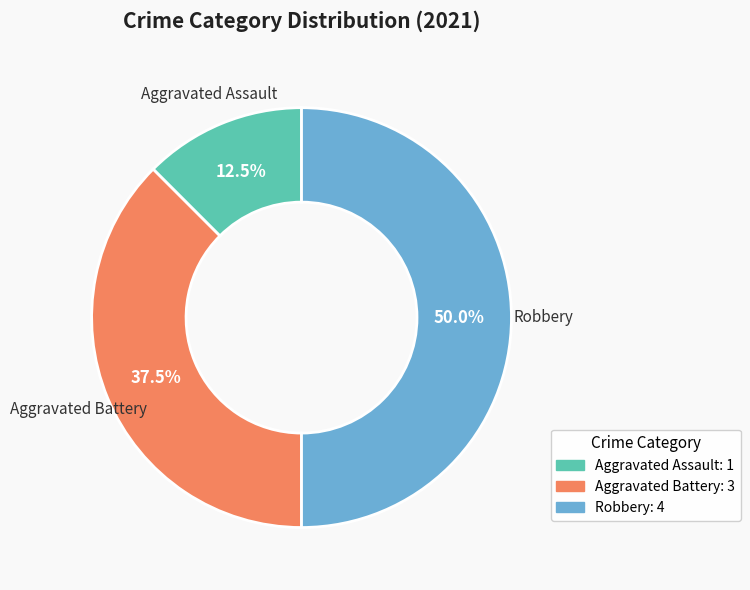

Rank the categories by value from highest to lowest.

Robbery, Aggravated Battery, Aggravated Assault